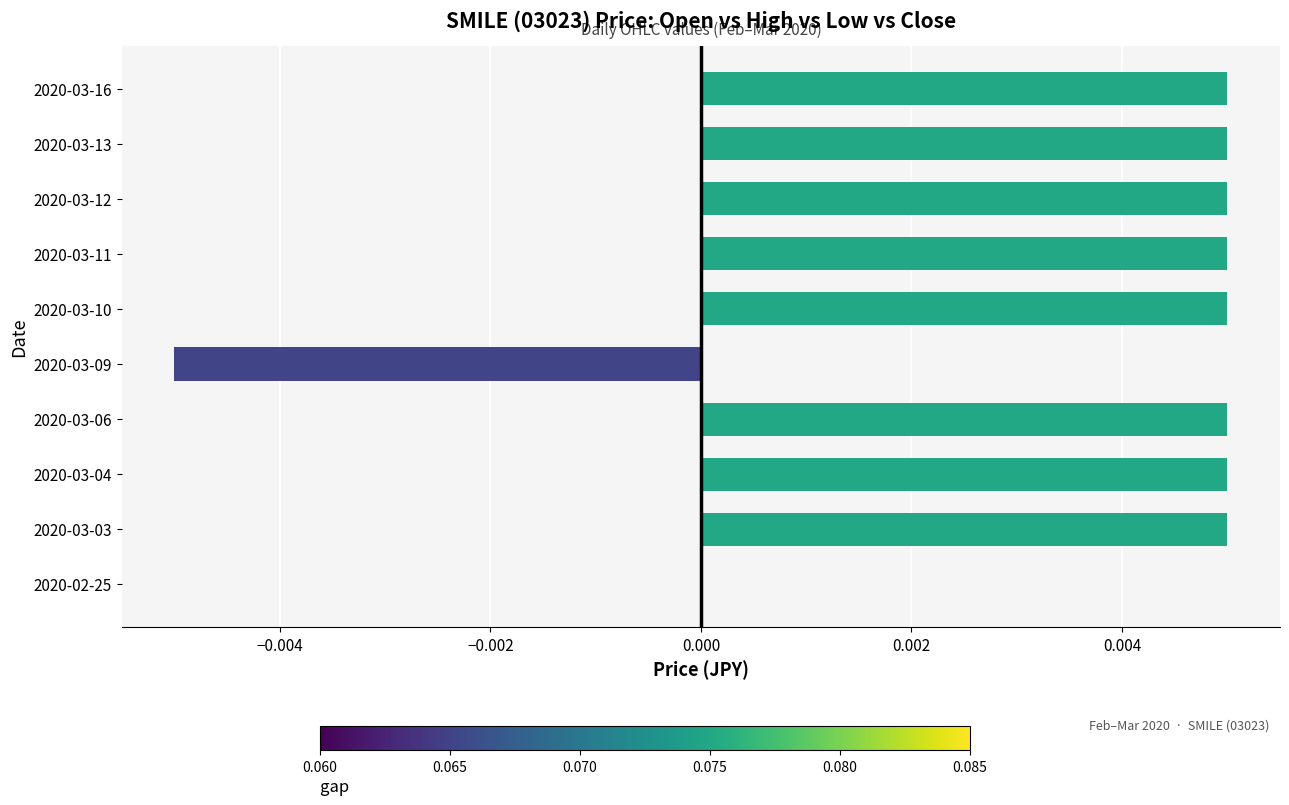

How many categories are shown in the chart?

10